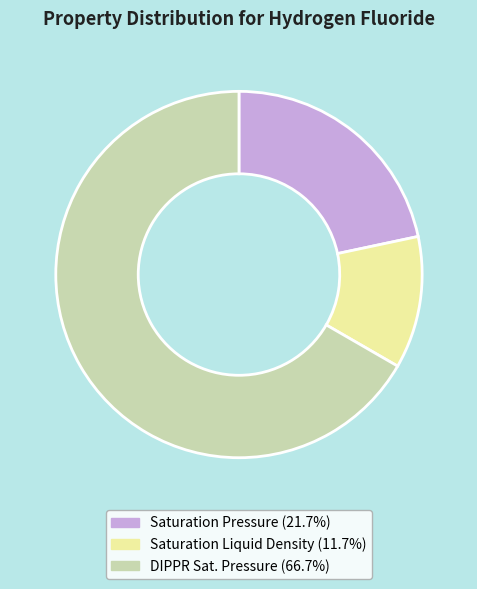

Is there a majority slice in this chart?

Yes